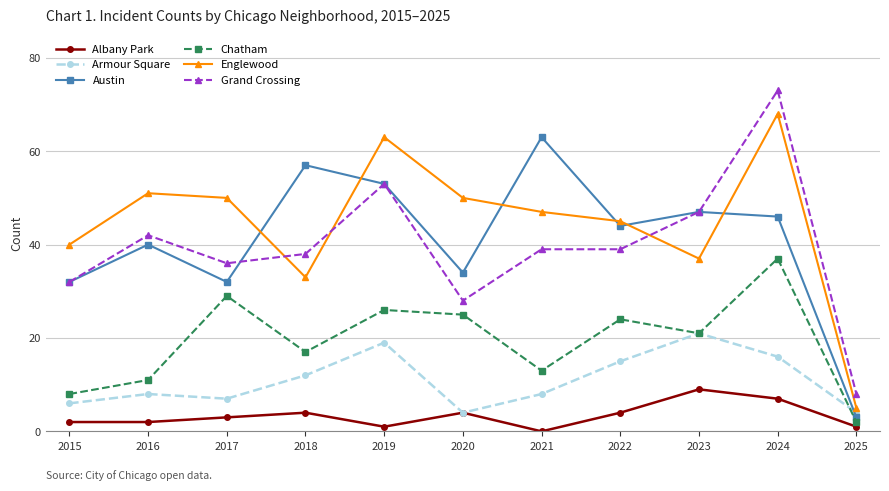

Reading left to right, extract all data points from this chart.

Albany Park: 2015=2	2016=2	2017=3	2018=4	2019=1	2020=4	2021=0	2022=4	2023=9	2024=7	2025=1
Armour Square: 2015=6	2016=8	2017=7	2018=12	2019=19	2020=4	2021=8	2022=15	2023=21	2024=16	2025=4
Austin: 2015=32	2016=40	2017=32	2018=57	2019=53	2020=34	2021=63	2022=44	2023=47	2024=46	2025=3
Chatham: 2015=8	2016=11	2017=29	2018=17	2019=26	2020=25	2021=13	2022=24	2023=21	2024=37	2025=2
Englewood: 2015=40	2016=51	2017=50	2018=33	2019=63	2020=50	2021=47	2022=45	2023=37	2024=68	2025=5
Grand Crossing: 2015=32	2016=42	2017=36	2018=38	2019=53	2020=28	2021=39	2022=39	2023=47	2024=73	2025=8